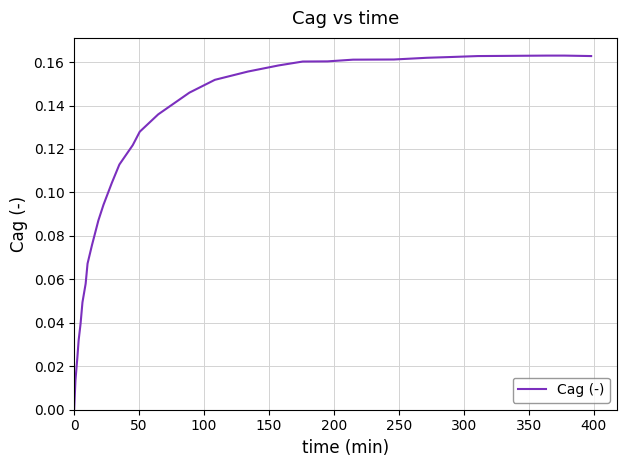

Is this an area chart (filled region under the line)?

No